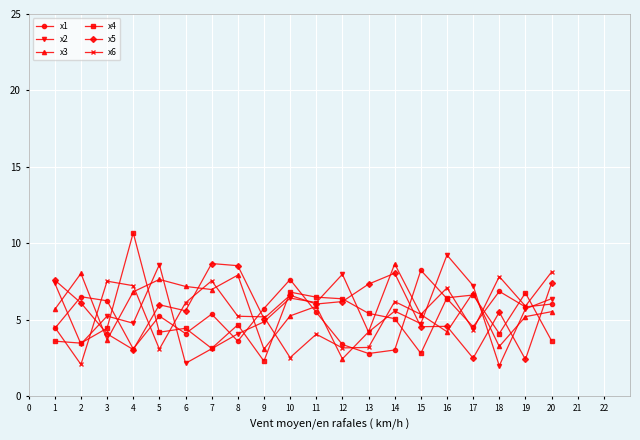

What is the highest value of the x6 series?

8.1